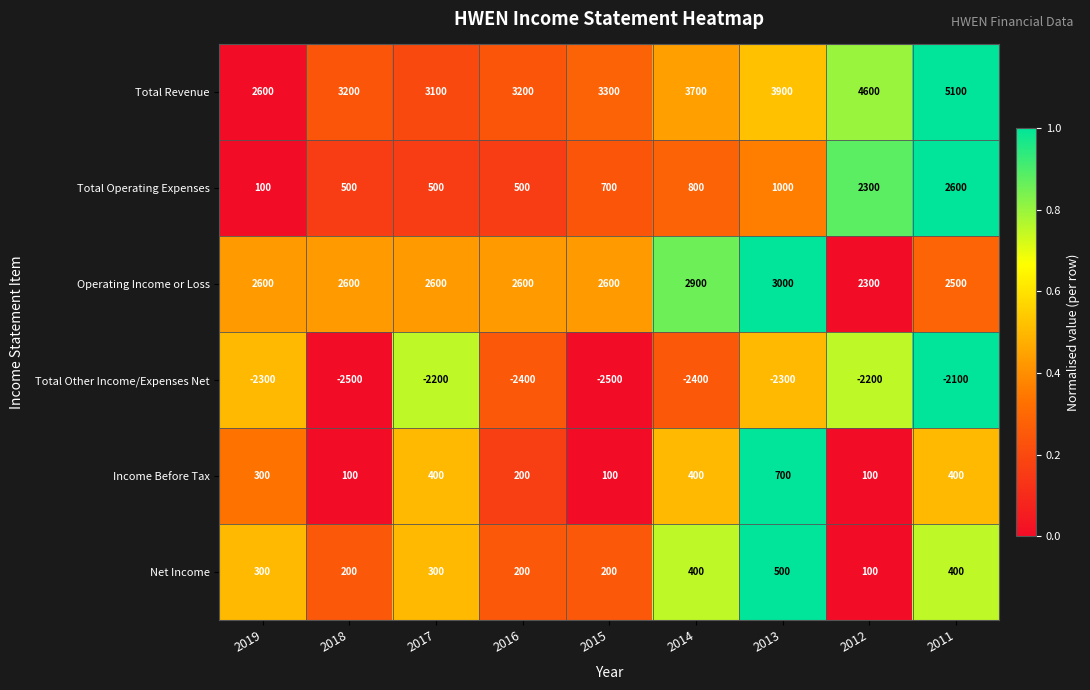

What is the approximate value of Total Other Income/Expenses Net at 2019, to the nearest 5?

-2300